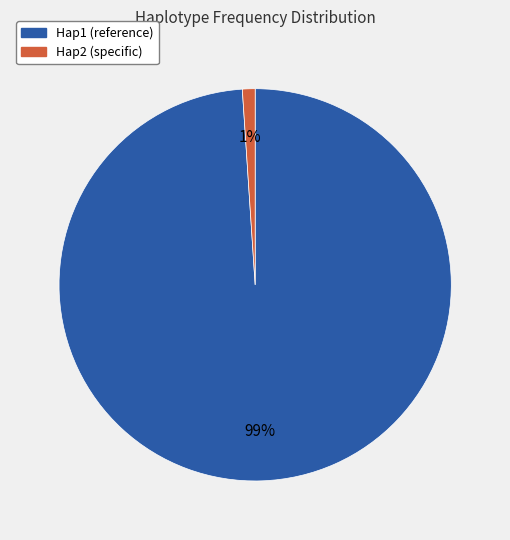

To the nearest percent, what portion does Hap2 represent?

1%